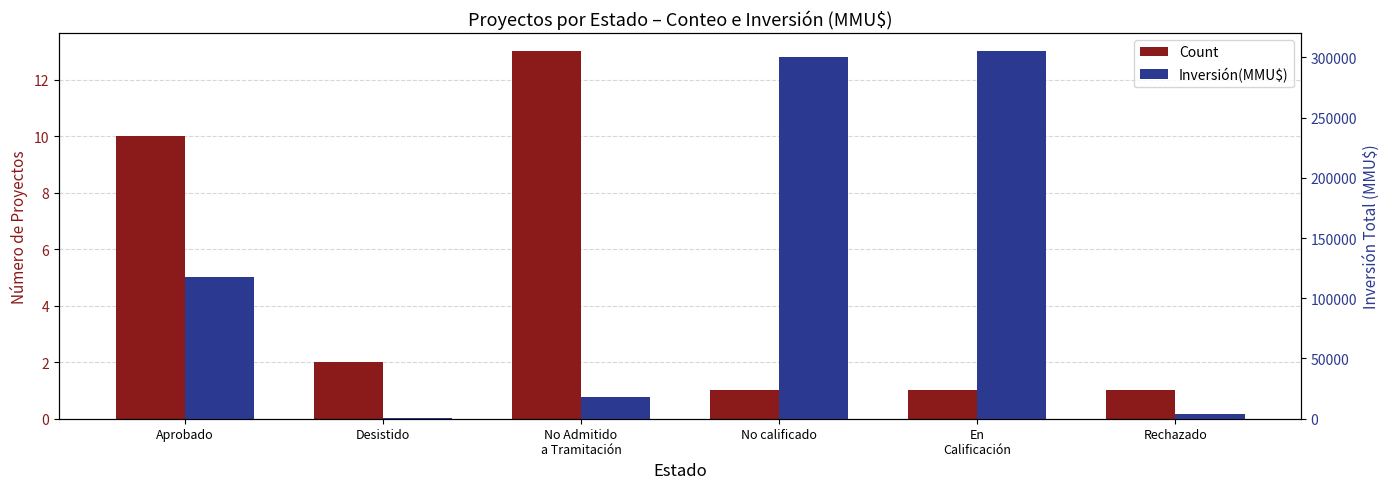

True or false: Inversión(MMU$) has a value of 17941 at No Admitido
a Tramitación.

True